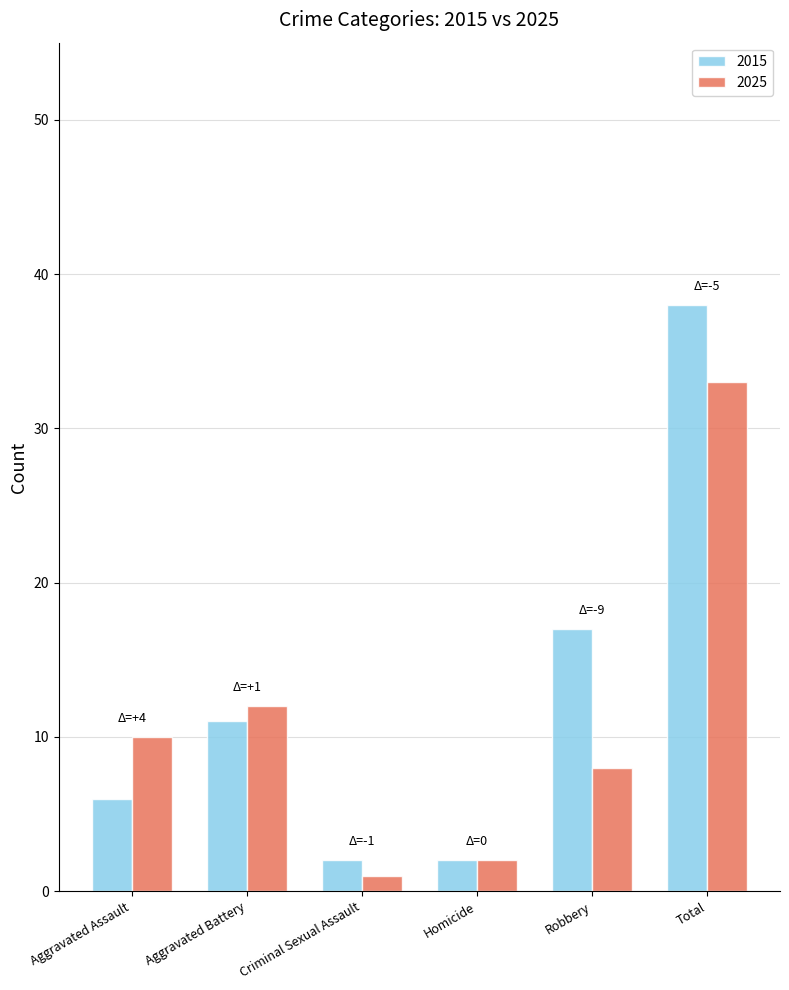

Reading left to right, transcribe all the data shown in this chart.

2015: 6	11	2	2	17	38
2025: 10	12	1	2	8	33